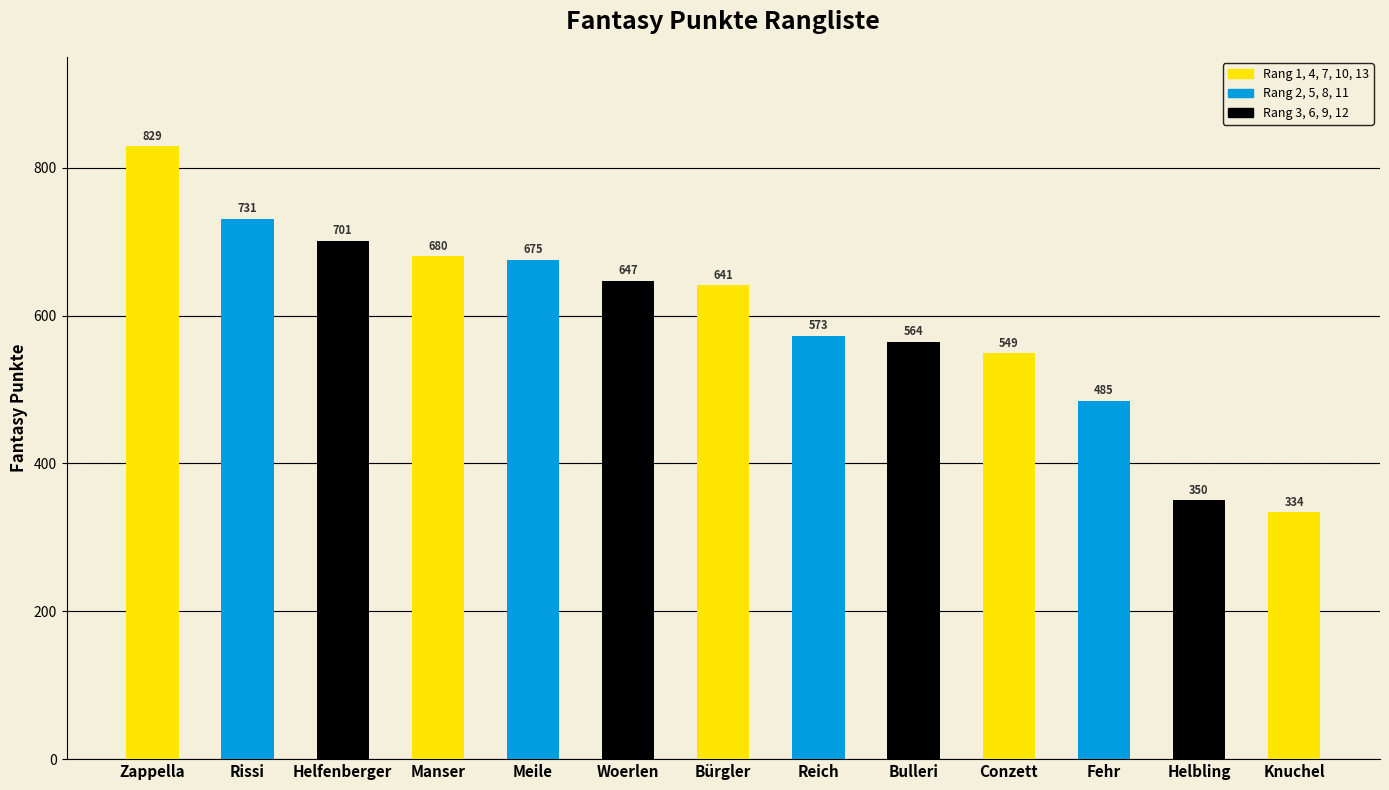

Is it true that the value at Bürgler is 1052?

False